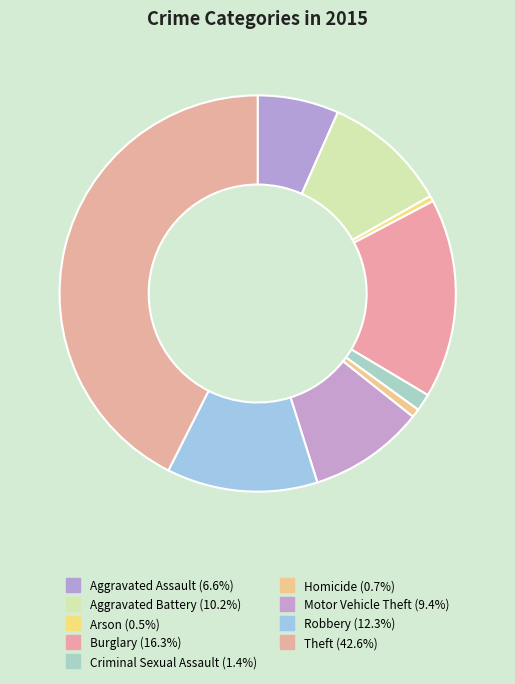

Between Arson and Aggravated Assault, which is larger?

Aggravated Assault